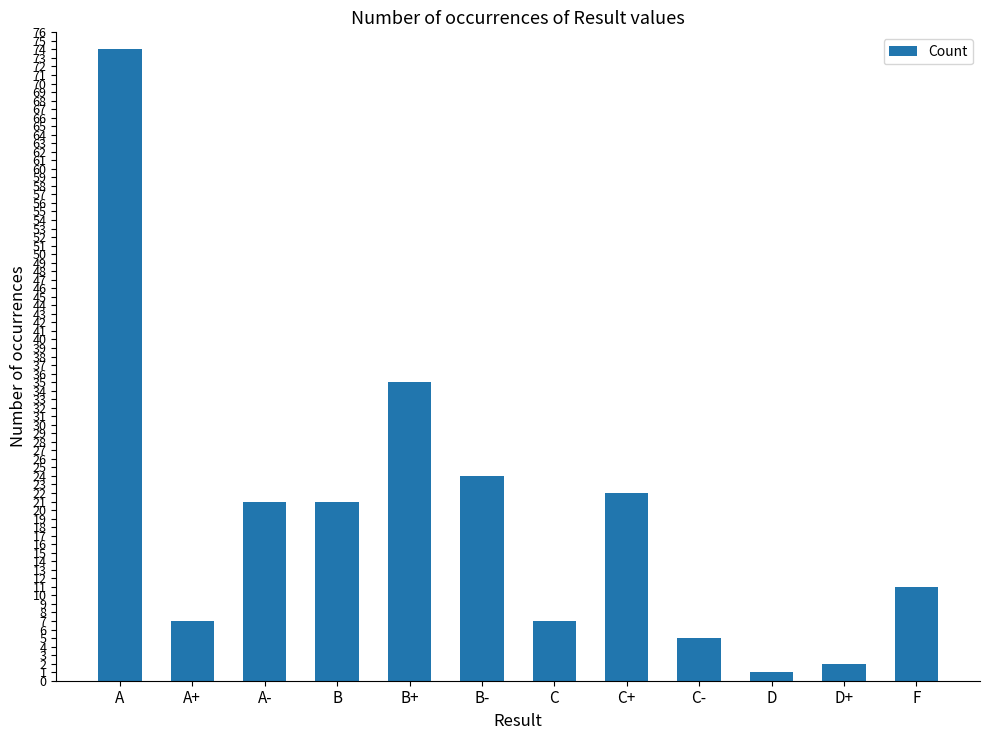

What is the label of the 11th bar from the right?

A+